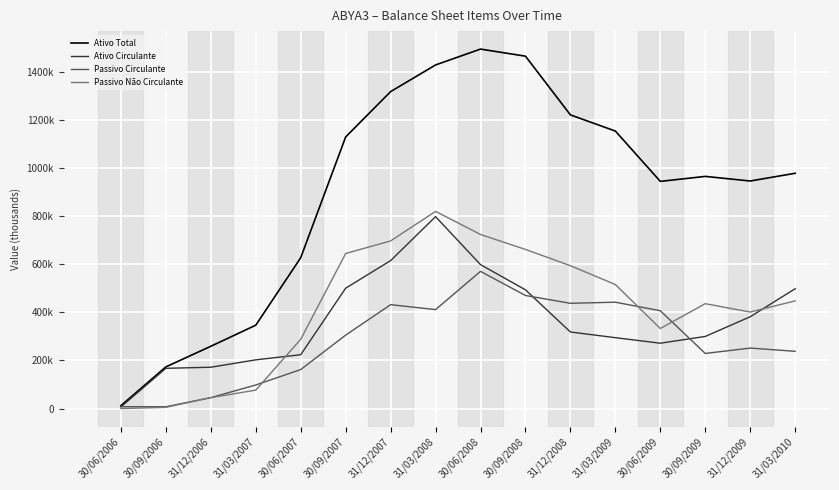

What is the greatest value displayed?

1494622.0